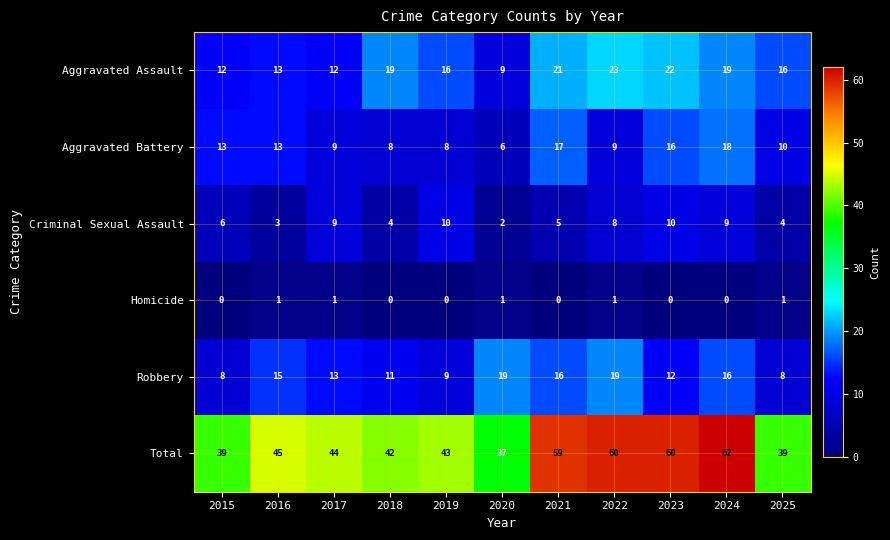

At which label is Total closest to 49?

2016